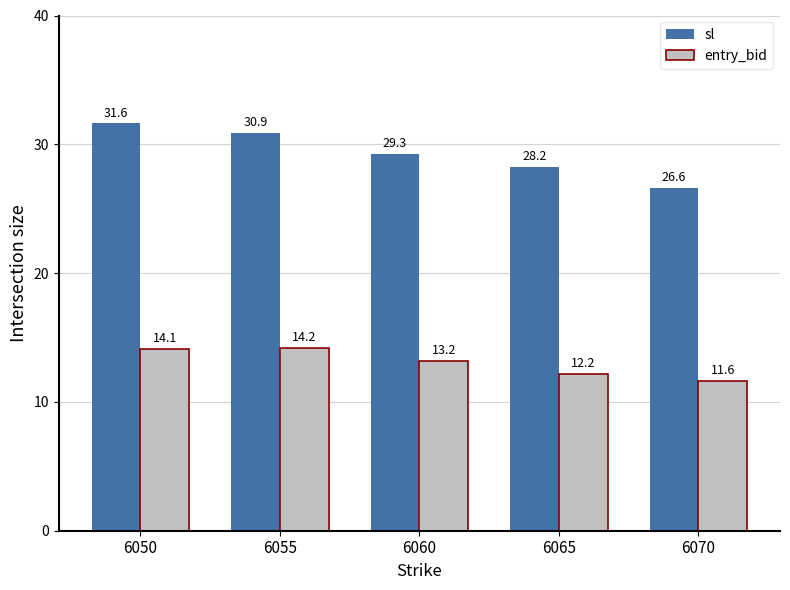

How many values in the entry_bid series are below 13?

2